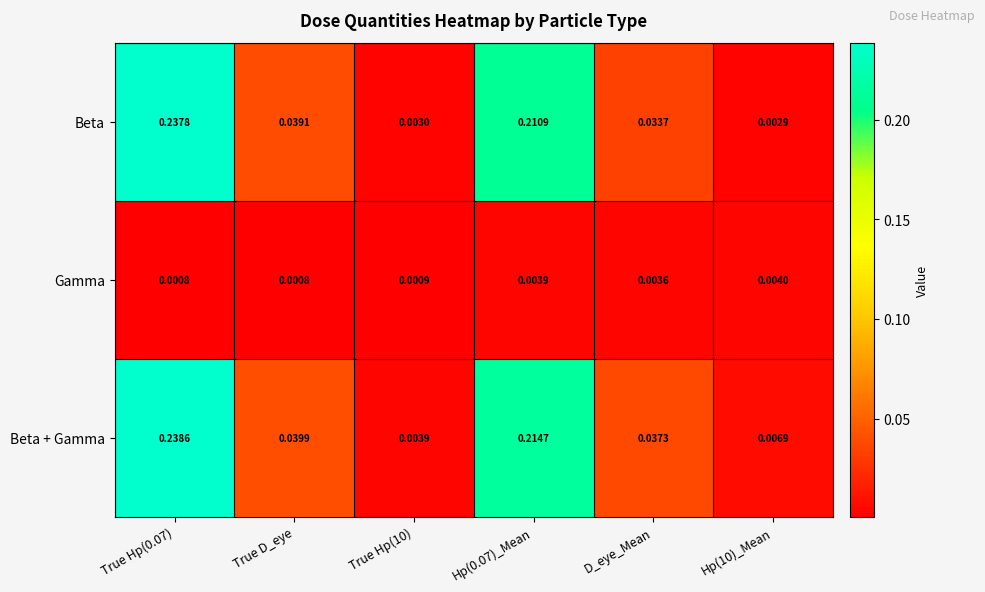

At Hp(0.07)_Mean, list the series in order from largest to smallest.

Beta + Gamma, Beta, Gamma